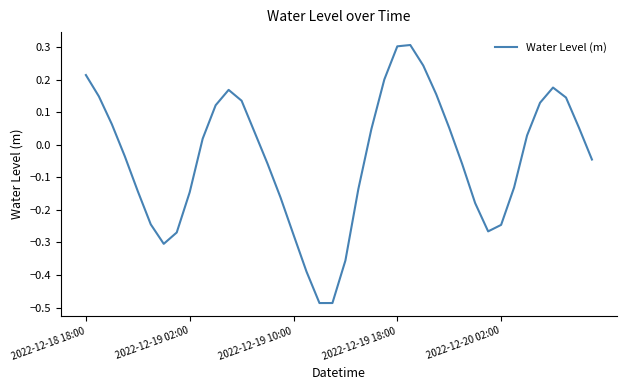

What is the maximum value shown in the chart?

0.3